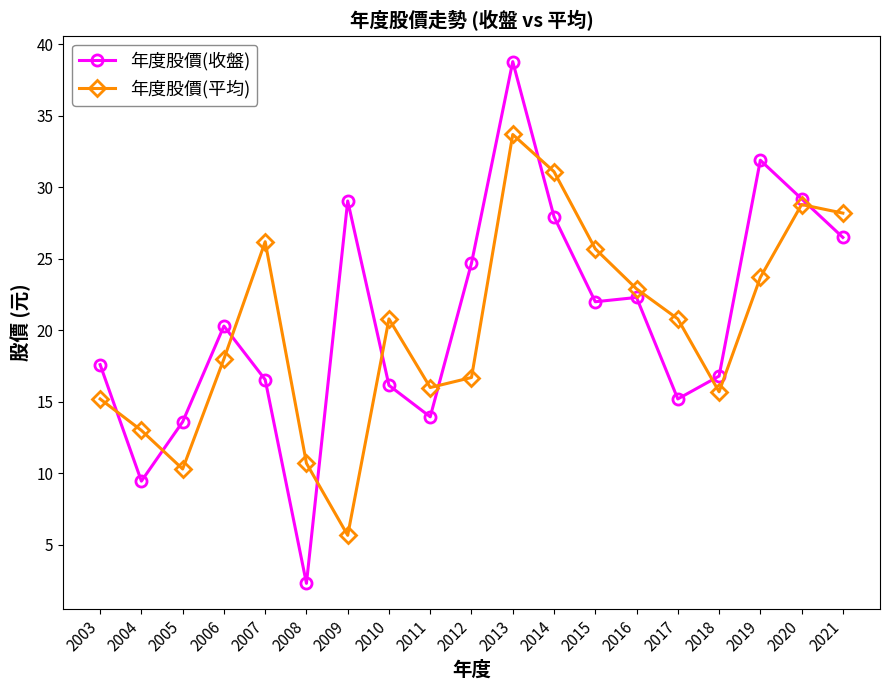

Which series has the largest range (max minus min)?

年度股價(收盤)